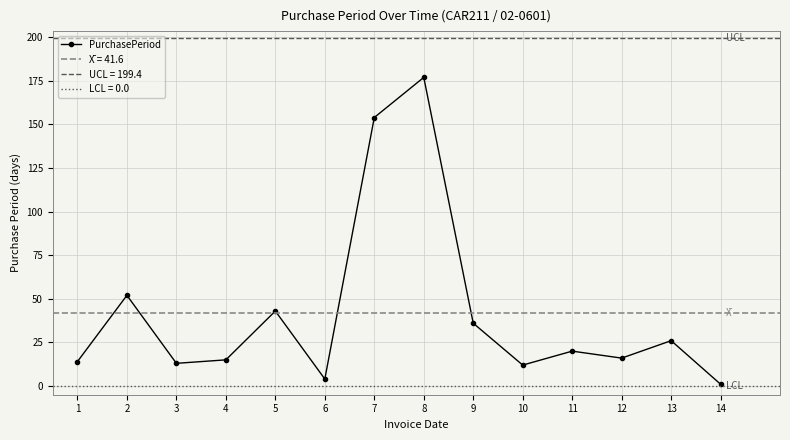

Read the value at 2, to the nearest 5.

50